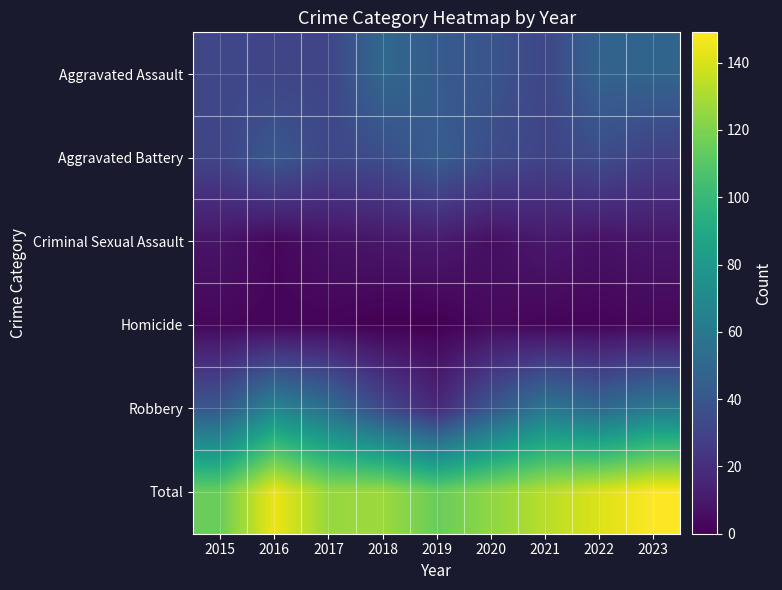

Reading right to left, what are all the values shown in this chart?

Aggravated Assault: 2023=48	2022=47	2021=32	2020=39	2019=43	2018=50	2017=31	2016=31	2015=32
Aggravated Battery: 2023=28	2022=35	2021=30	2020=35	2019=44	2018=35	2017=32	2016=41	2015=31
Criminal Sexual Assault: 2023=9	2022=7	2021=10	2020=6	2019=11	2018=9	2017=7	2016=3	2015=8
Homicide: 2023=3	2022=2	2021=2	2020=4	2019=0	2018=0	2017=2	2016=2	2015=3
Robbery: 2023=61	2022=50	2021=59	2020=40	2019=17	2018=33	2017=54	2016=68	2015=41
Total: 2023=149	2022=141	2021=133	2020=124	2019=115	2018=127	2017=126	2016=145	2015=115